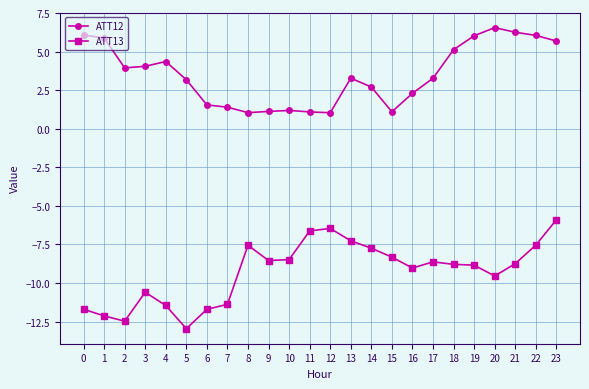

Count the number of categories in the chart.

24